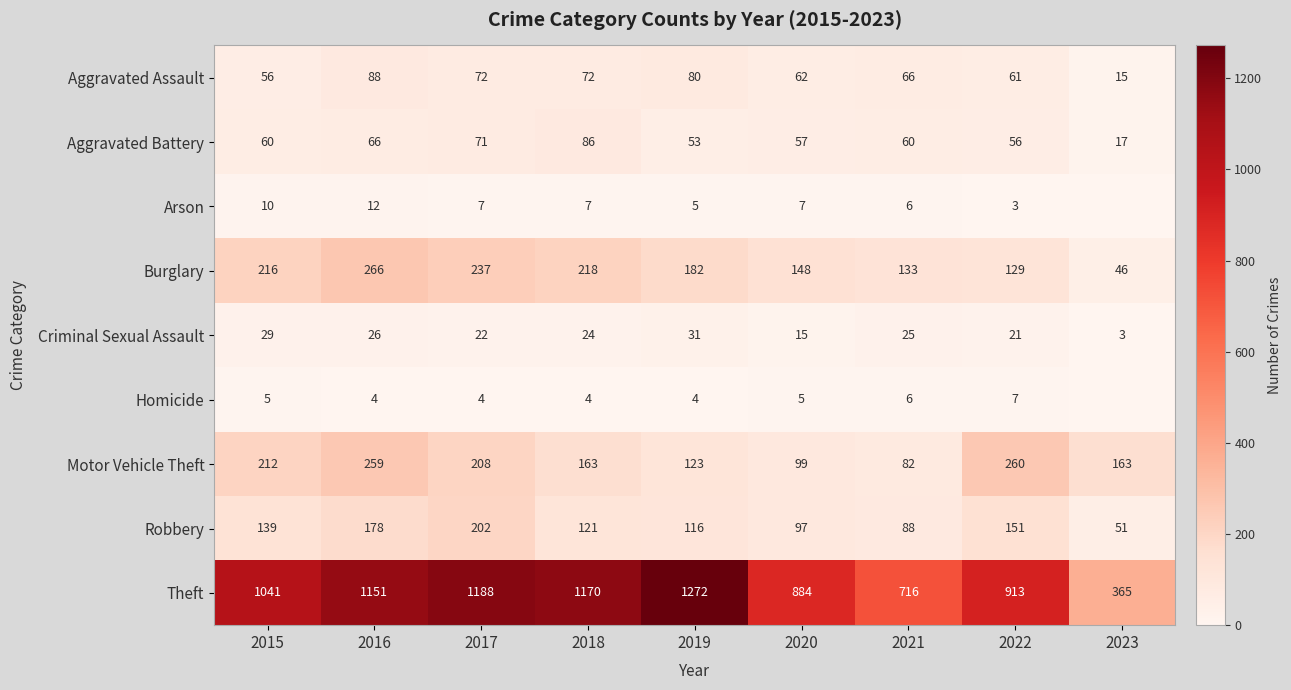

At which category is the sum across all series the highest?

2016